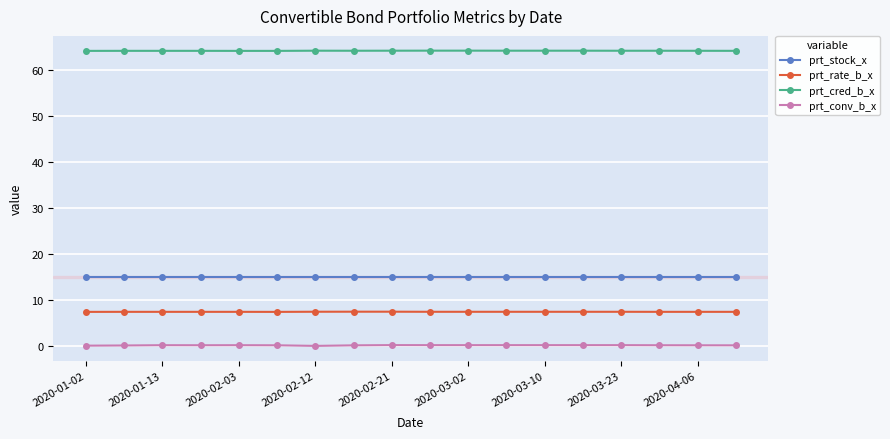

True or false: prt_stock_x and prt_rate_b_x intersect in this chart.

False